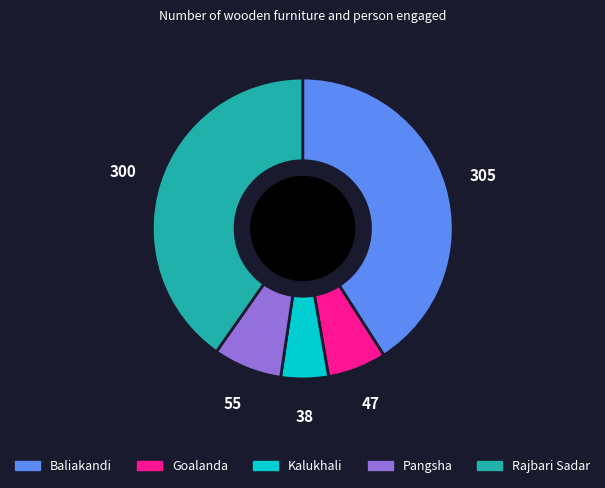

Do Baliakandi and Pangsha together represent more than half of the pie?

No